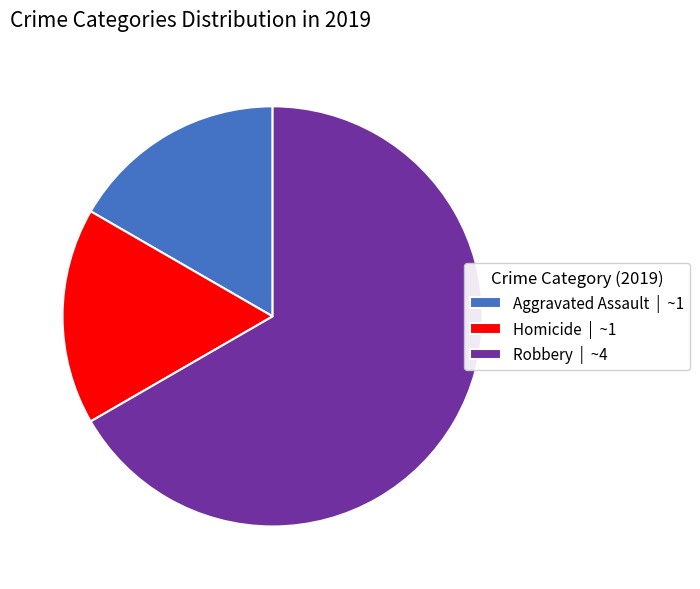

True or false: Aggravated Assault | ~1 accounts for 5% of the total.

False